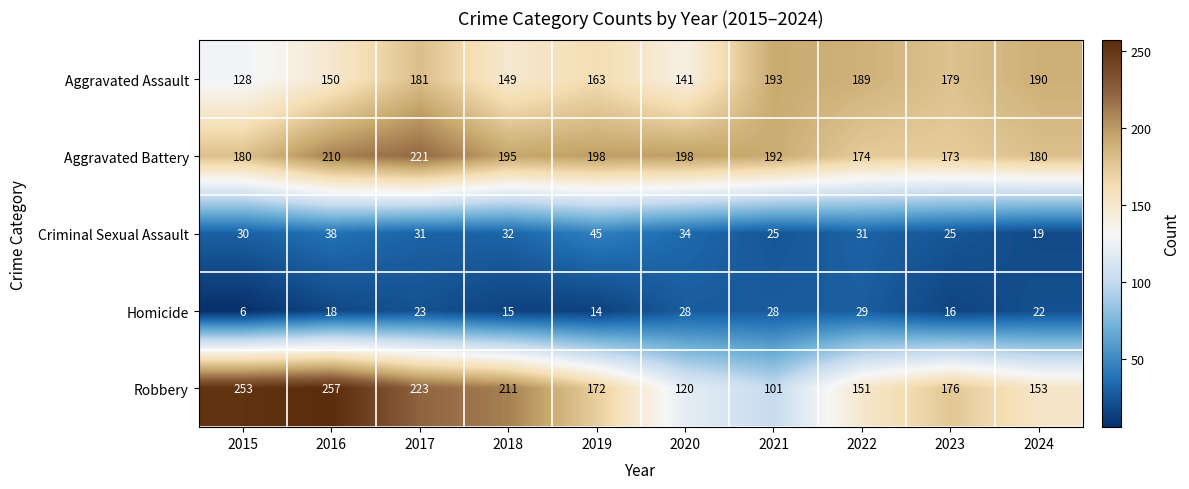

True or false: Criminal Sexual Assault has a value of 19 at 2024.

True